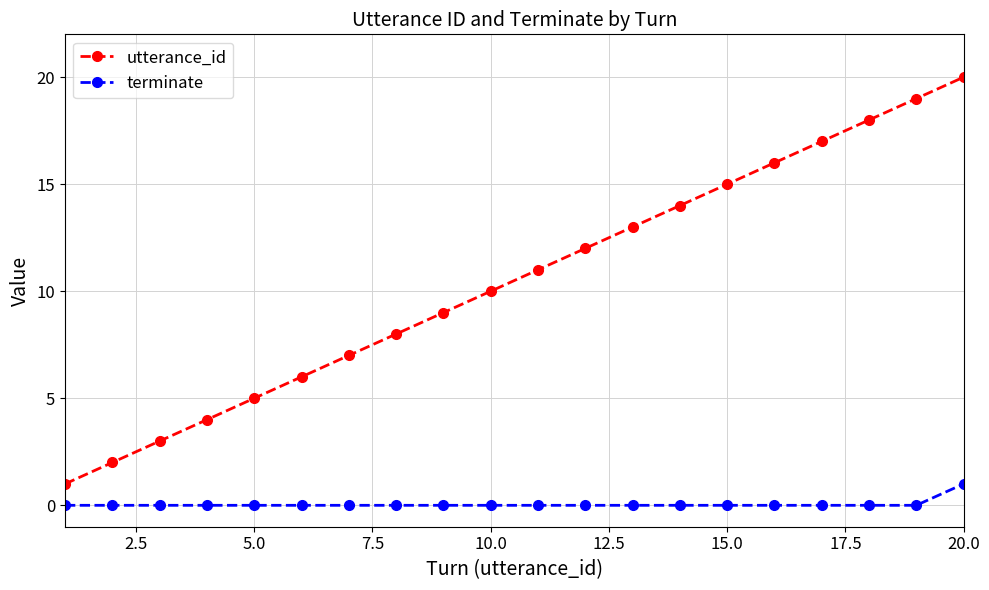

True or false: utterance_id has more than 1 points higher than both neighbors.

False